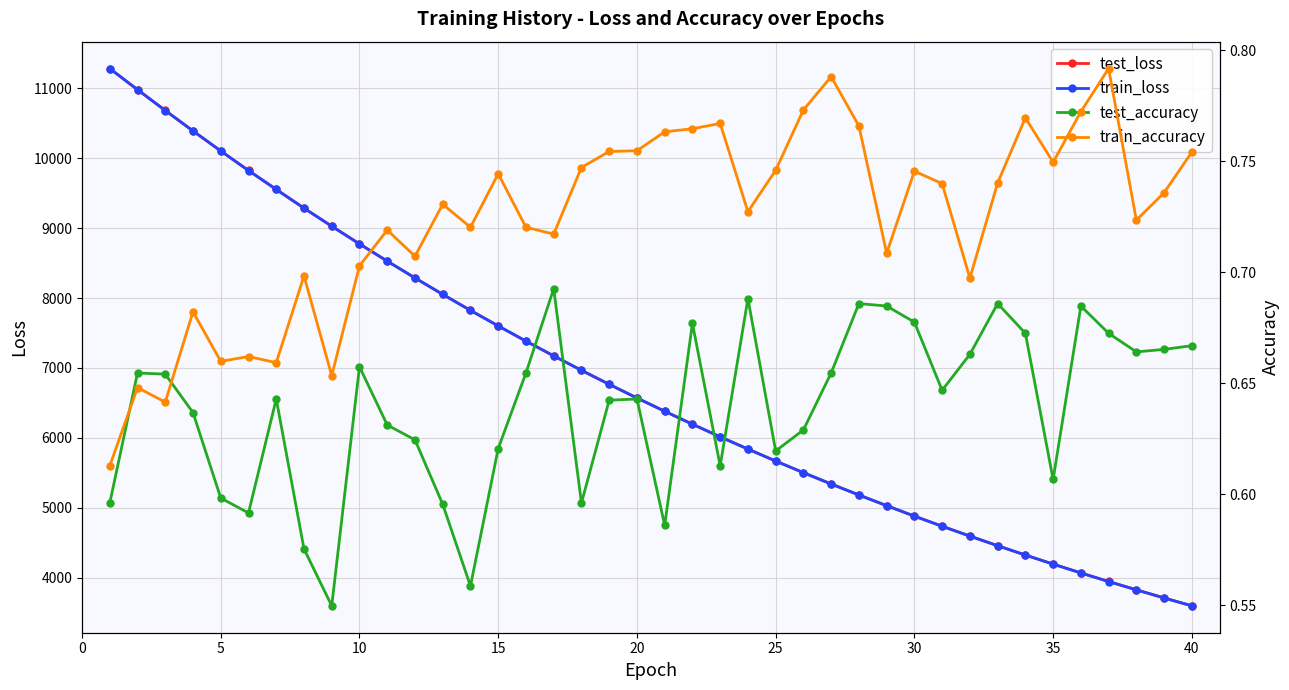

What is the minimum value for train_loss?

3598.3